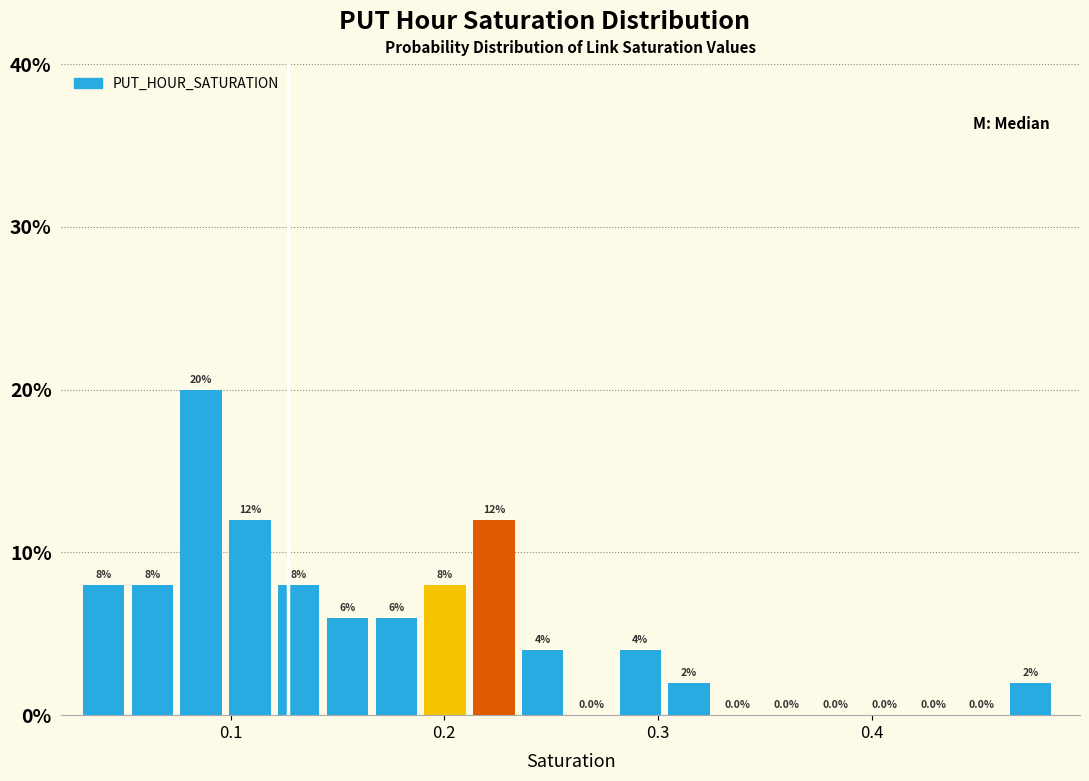

Read against the x-axis, roughly where is the centre of the tallest bar?

0.09